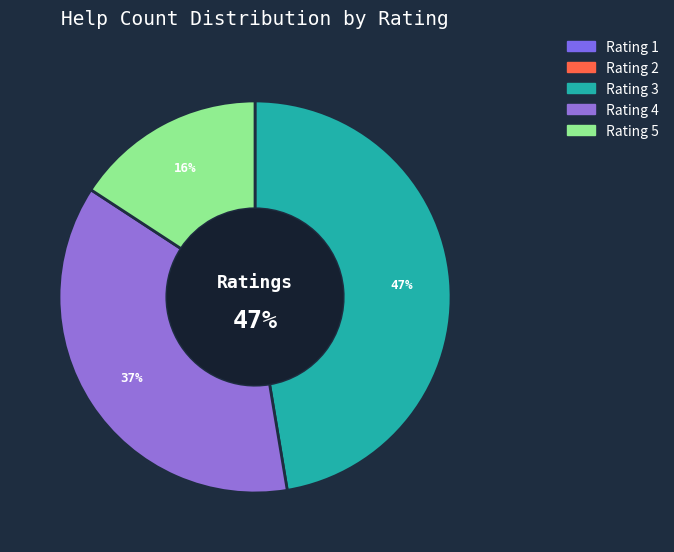

Is it true that 4 is 37% of the pie?

True